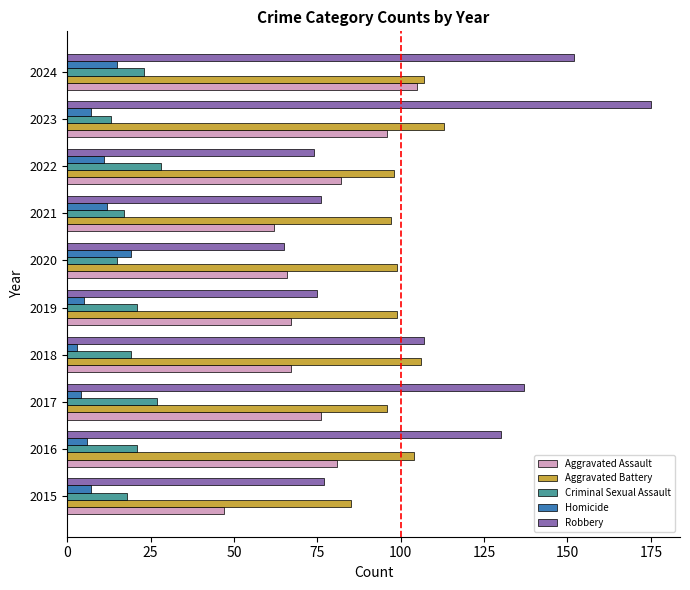

Is the value of Aggravated Assault at 2022 greater than the value of Homicide at 2024?

Yes